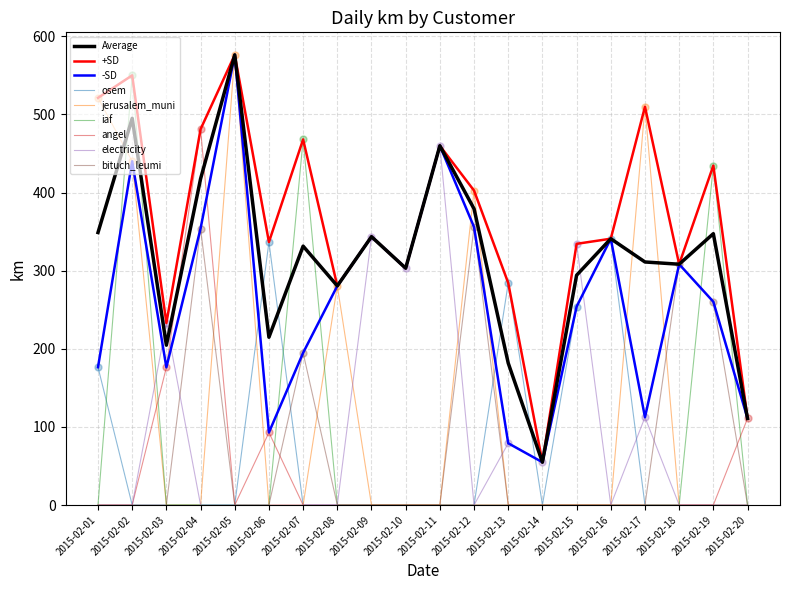

What is the total value across all series at 2015-02-14?

219.2